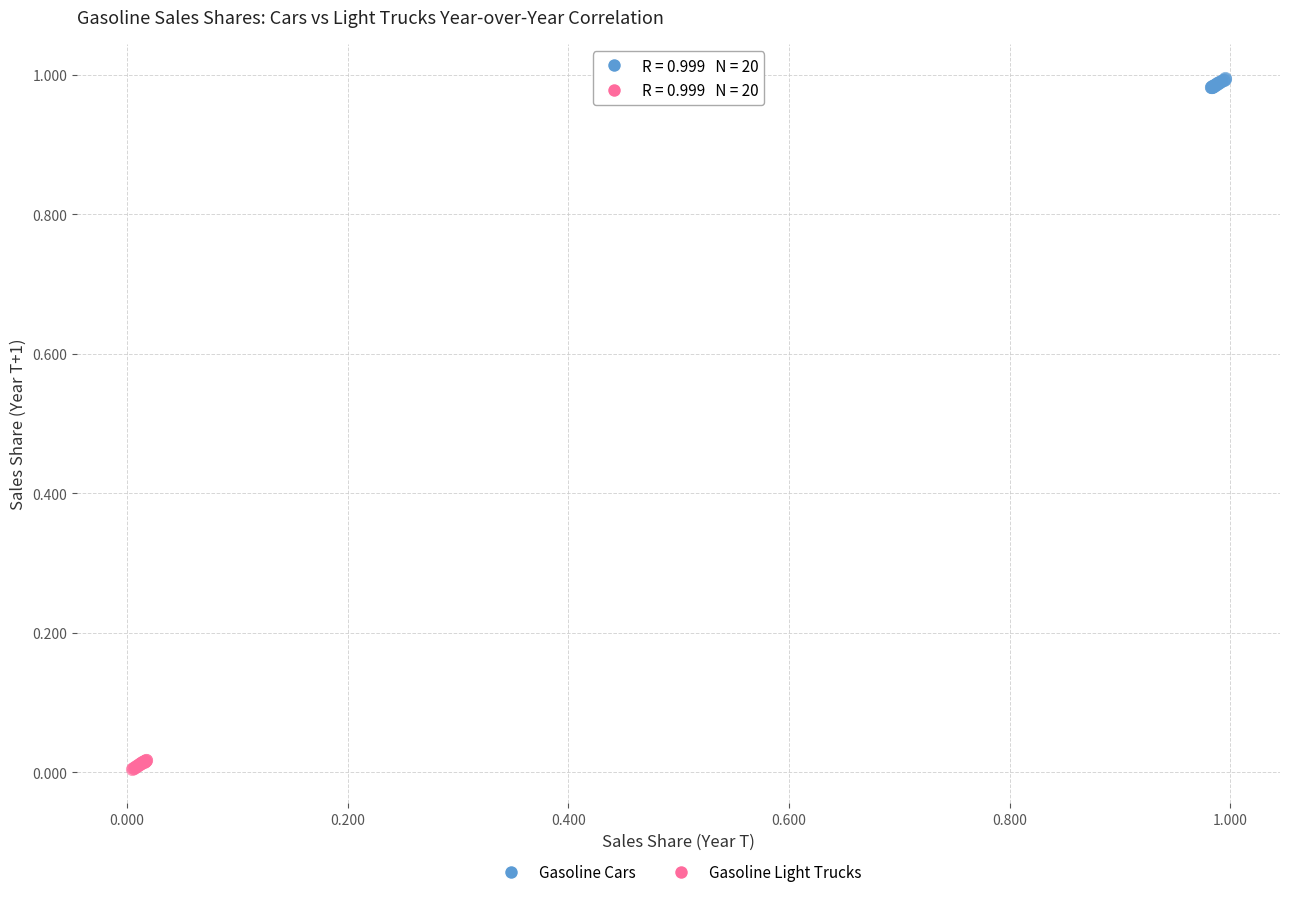

Which series reaches the minimum Y coordinate?

Gasoline Light Trucks